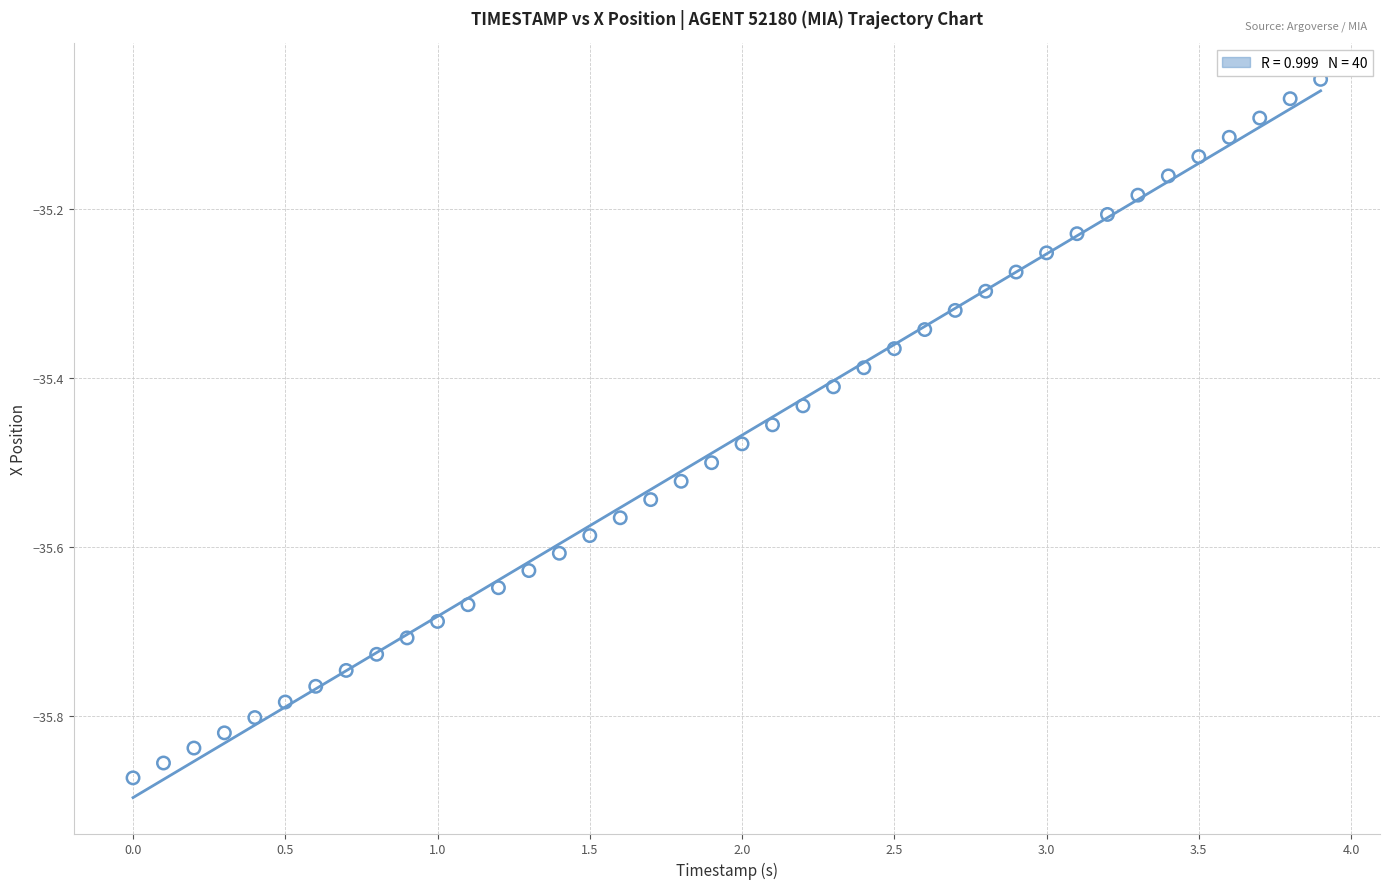

What is the range of Y values (max minus min)?

0.8